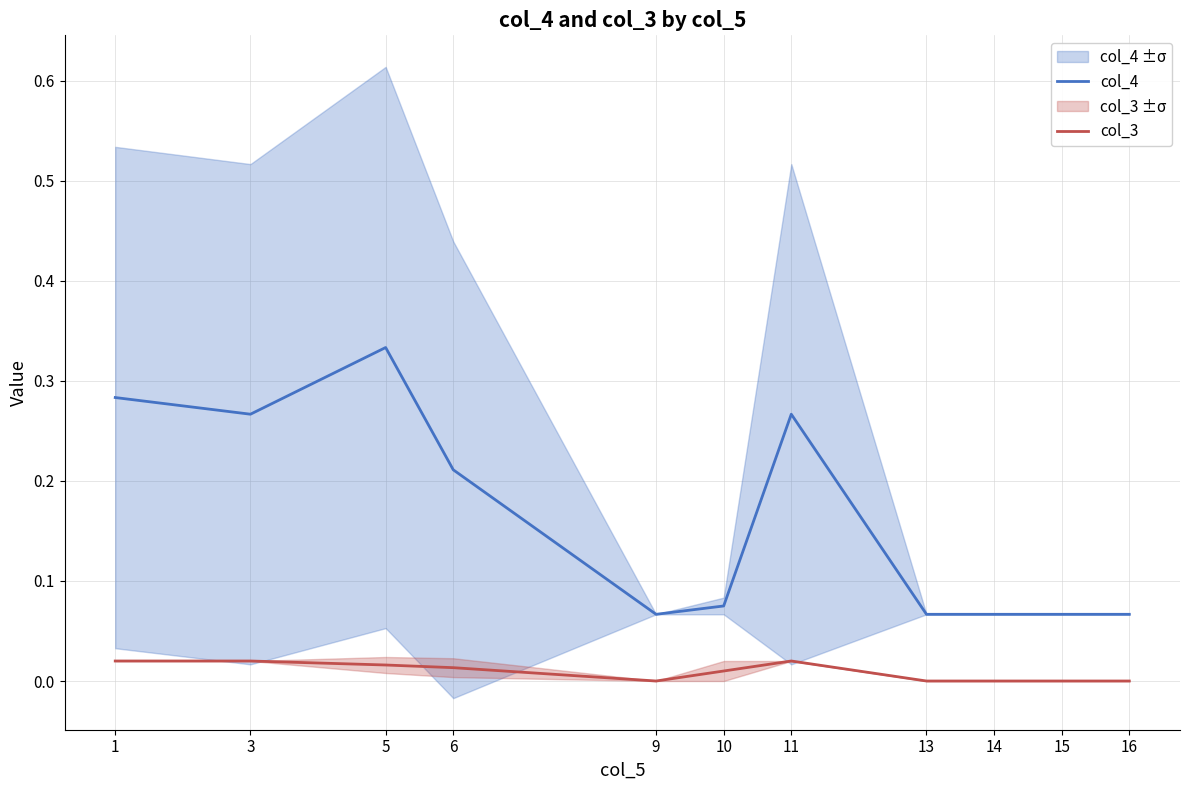

Reading right to left, what are all the values shown in this chart?

col_4: 0.1	0.1	0.1	0.1	0.3	0.1	0.1	0.2	0.3	0.3	0.3
col_3: 0.0	0.0	0.0	0.0	0.0	0.0	0.0	0.0	0.0	0.0	0.0